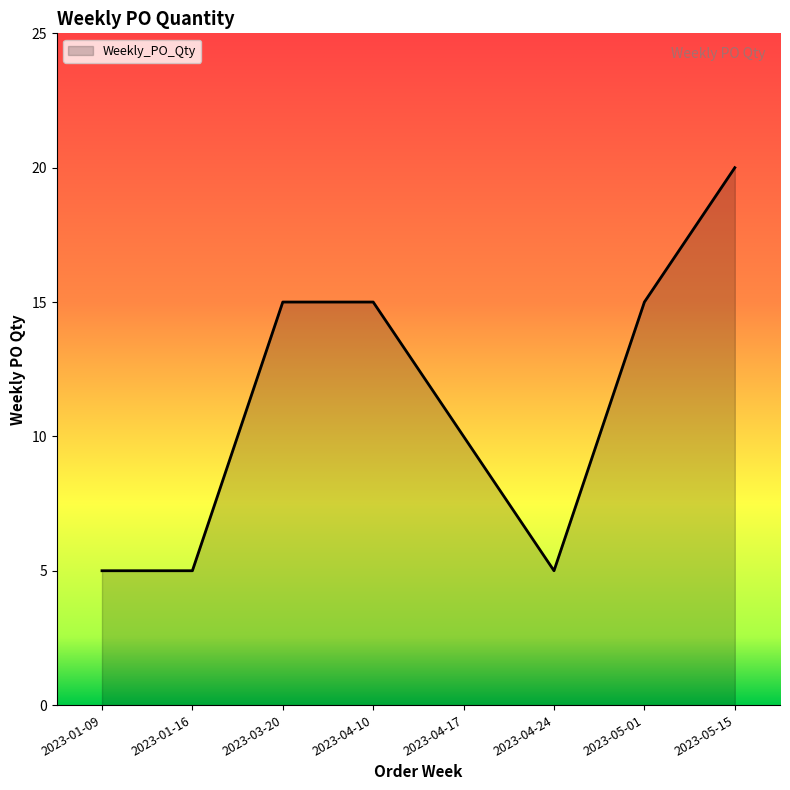

Reading right to left, transcribe all the data shown in this chart.

20	15	5	10	15	15	5	5